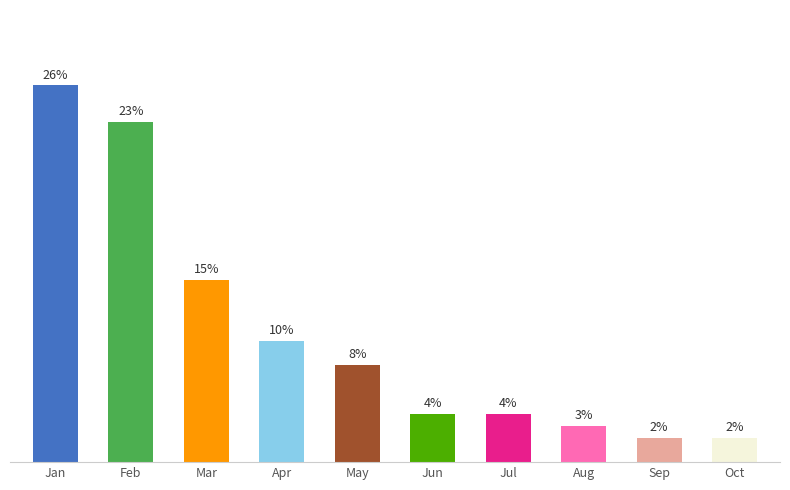

Which has a higher value, Mar or Feb?

Feb